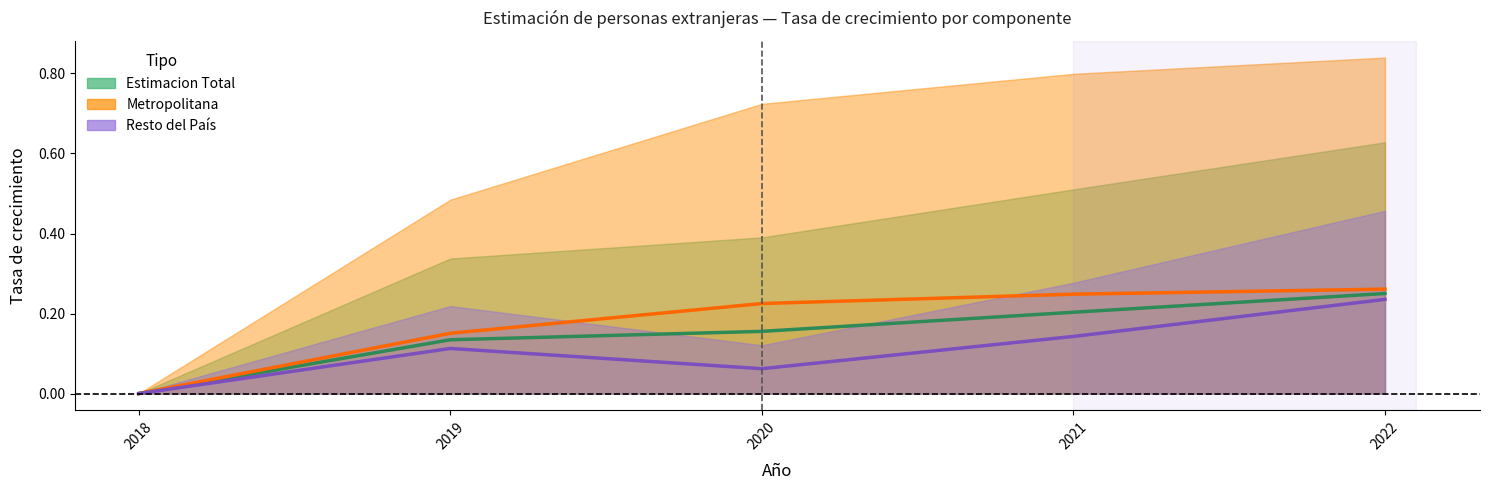

Rank the series by their average value, from lowest to highest.

Resto Estimacion, Estimacion Total, Metropolitana Estimacion